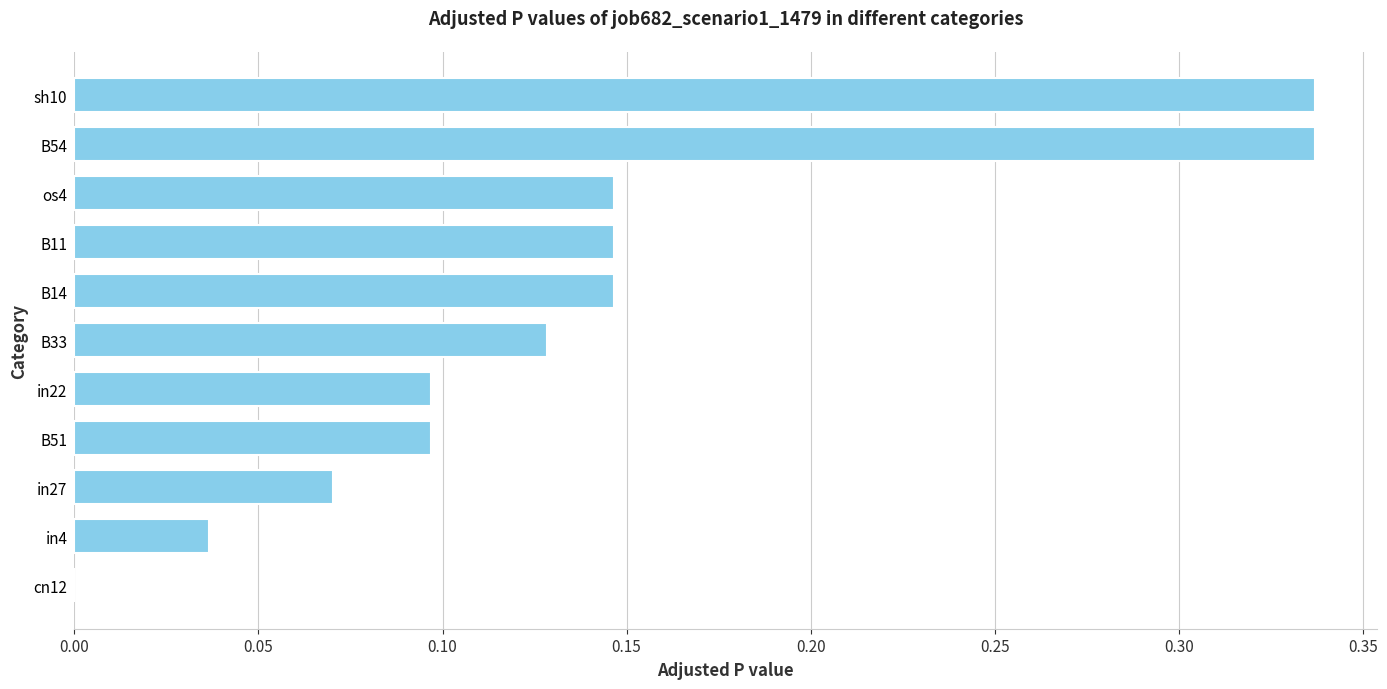

The value at os4 is 0.1. True or false?

True